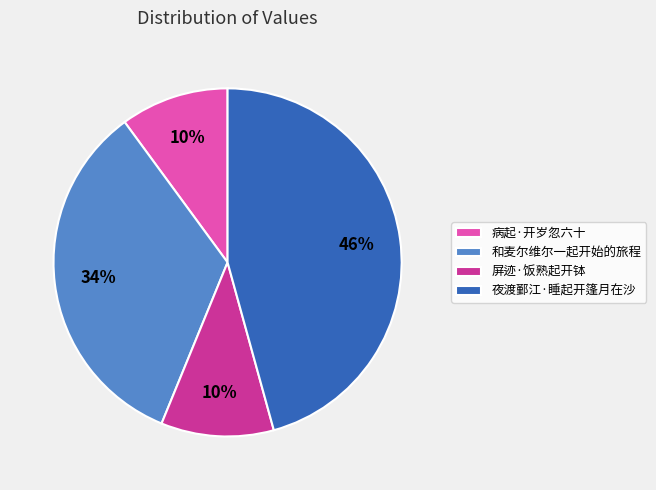

To the nearest percent, what portion does 和麦尔维尔一起开始的旅程 represent?

34%